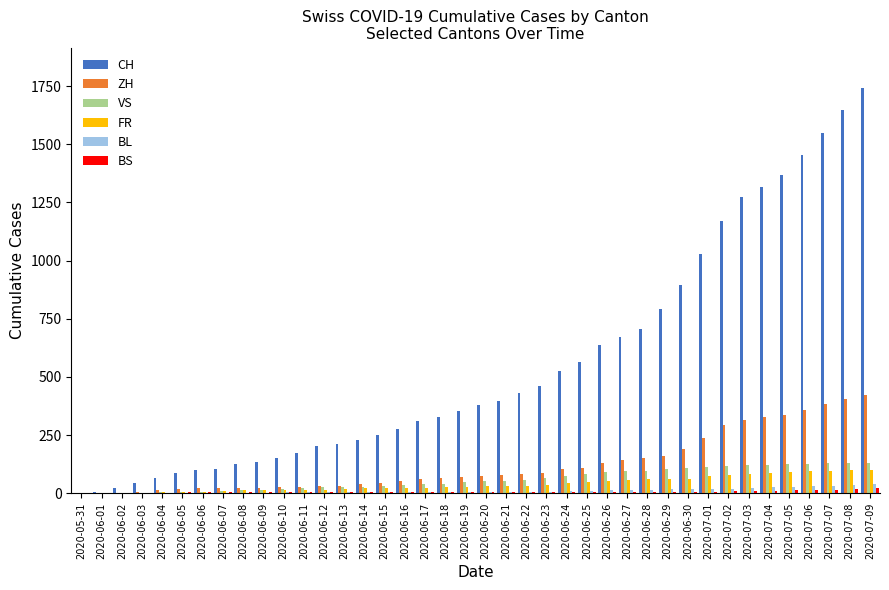

Which series has the largest total across all categories?

CH